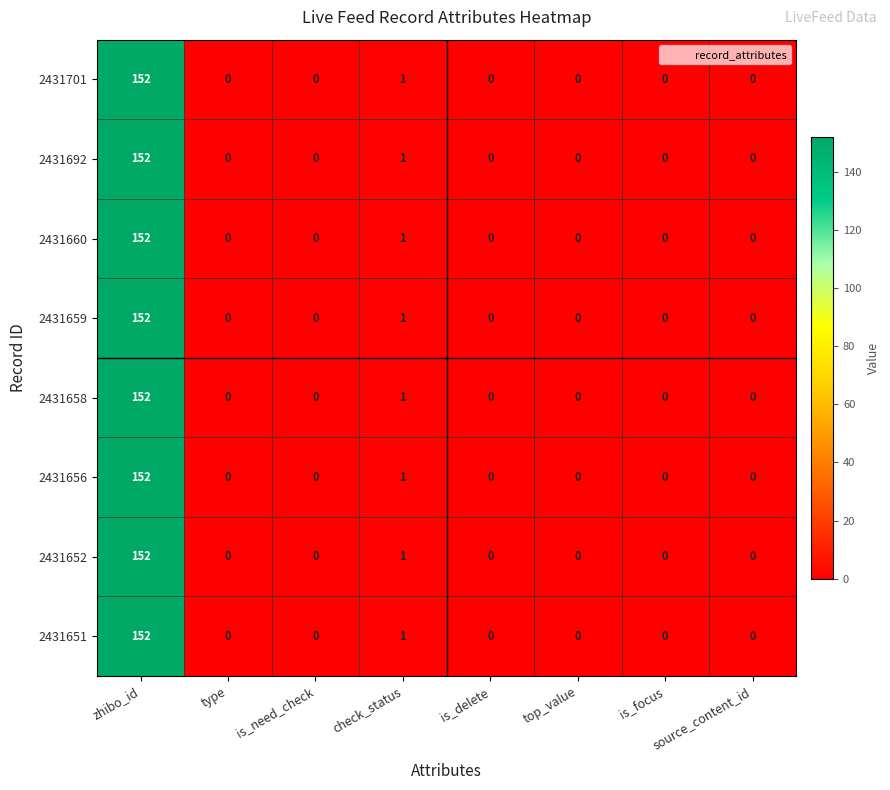

The value of 2431651 at is_delete is 0. True or false?

True